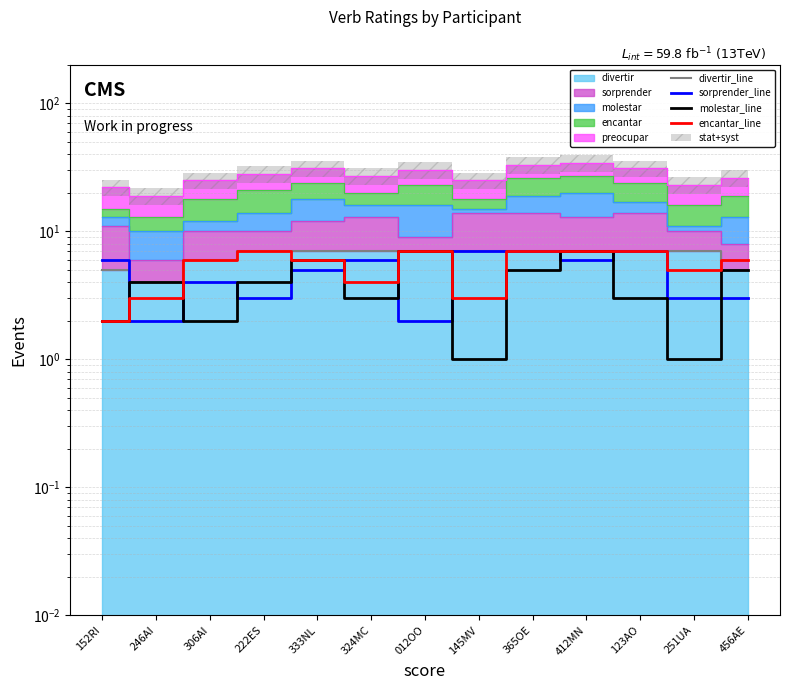

Which series has the widest spread of values?

molestar_line